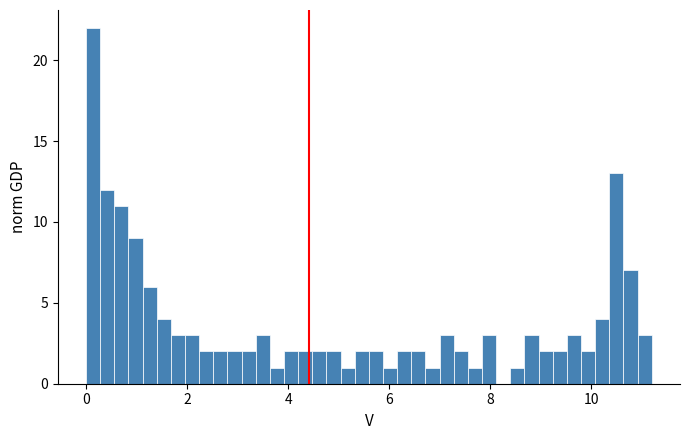

Around what value on the x-axis is the tallest bar? Give the approximate position of its centre, as read against the axis.

0.2